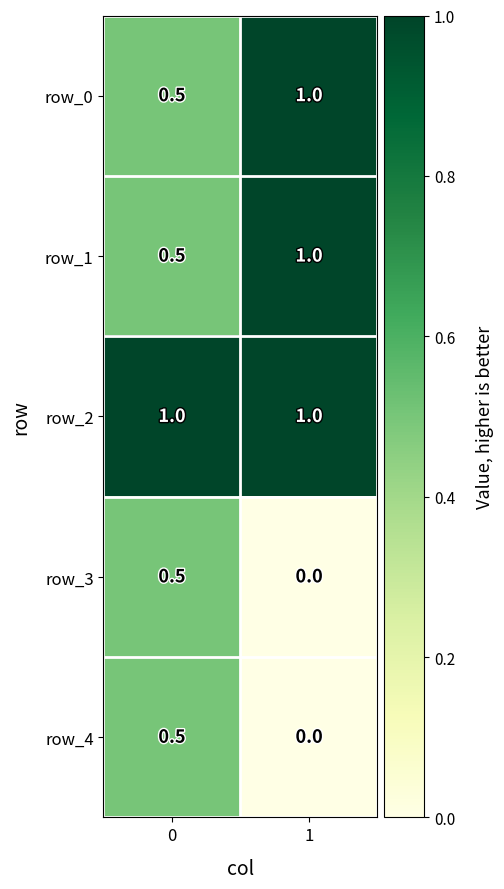

The value of row_1 at 1 is 1.0. True or false?

True